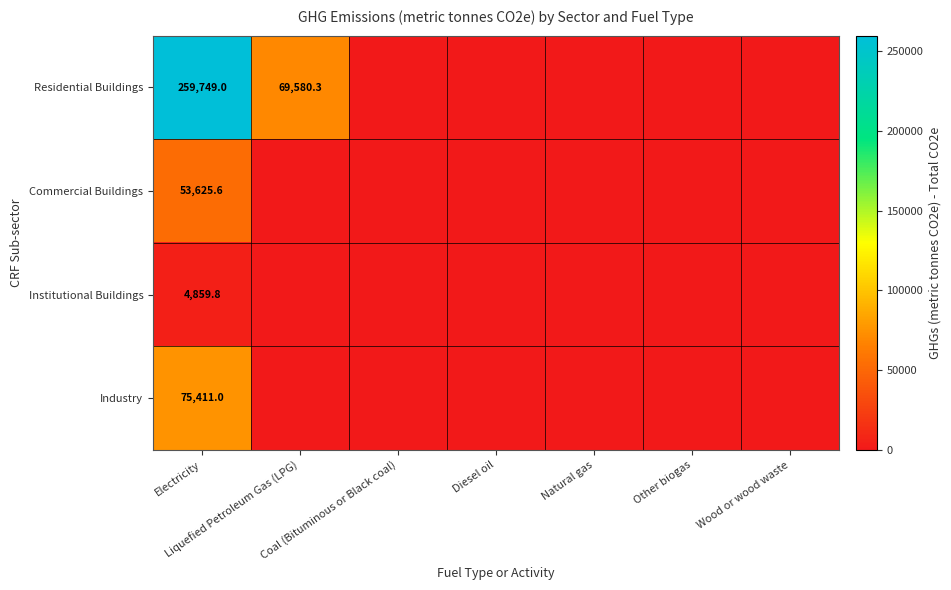

At which category is the sum across all series the highest?

Electricity